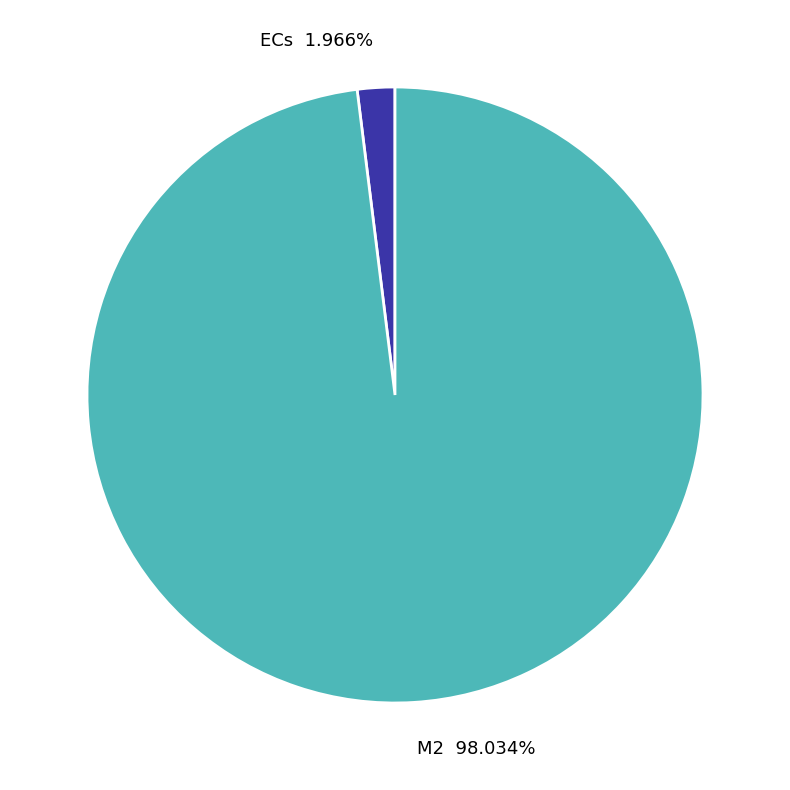

Is the sum of M2 98.034% and ECs 1.966% greater than half?

Yes